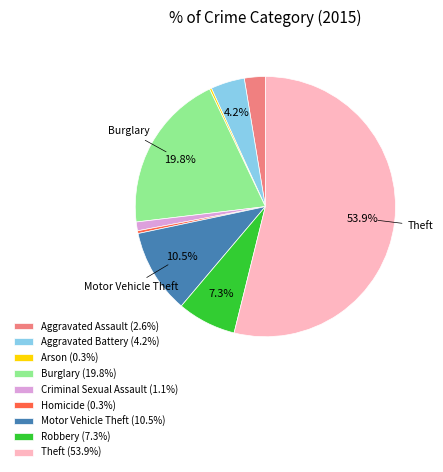

Is Theft (53.9%) the majority of the pie?

Yes